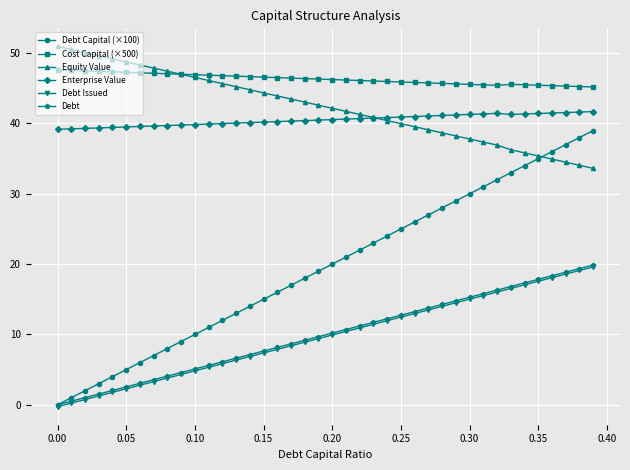

True or false: Debt Issued and Cost Capital (×500) cross at least once.

False